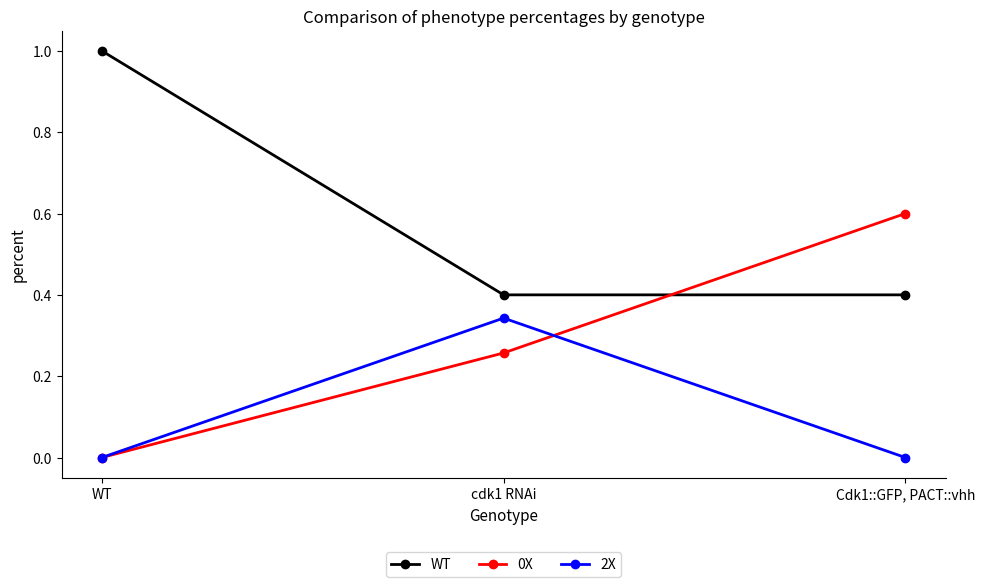

Rank the series by their maximum value, from highest to lowest.

WT, 0X, 2X